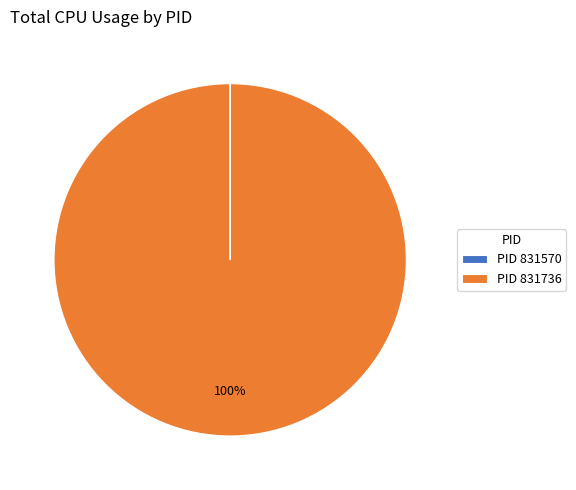

Is there any slice that represents more than half of the pie?

Yes